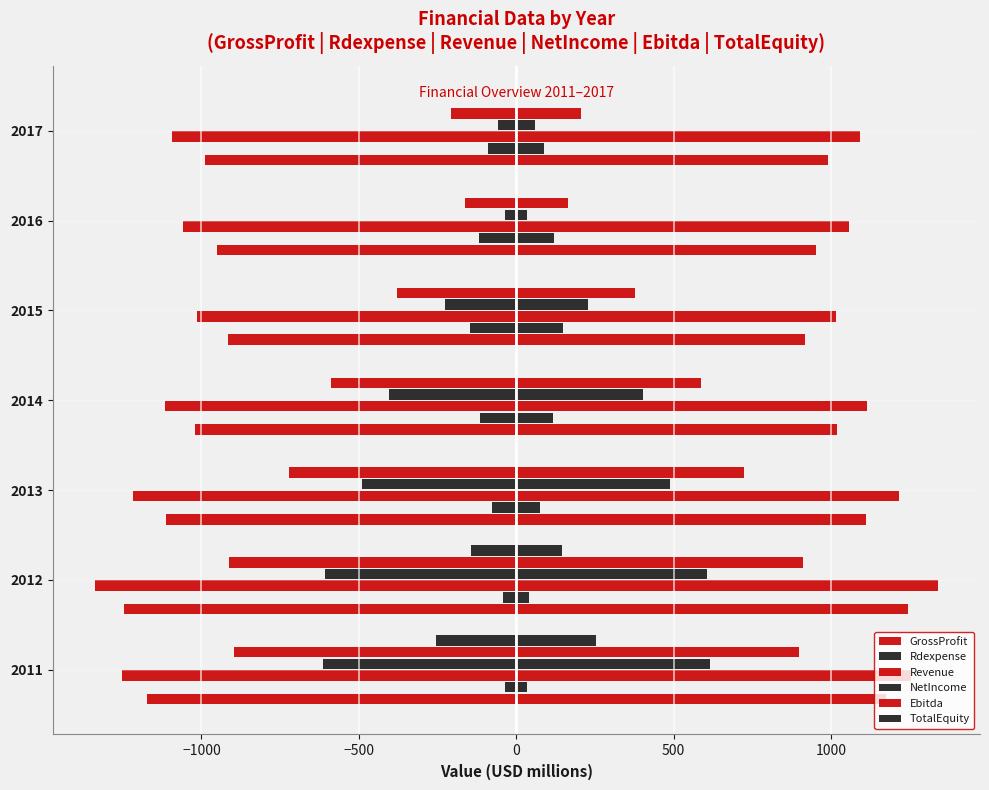

What are all the series names shown in the legend?

GrossProfit, Rdexpense, Revenue, NetIncome, Ebitda, TotalEquity